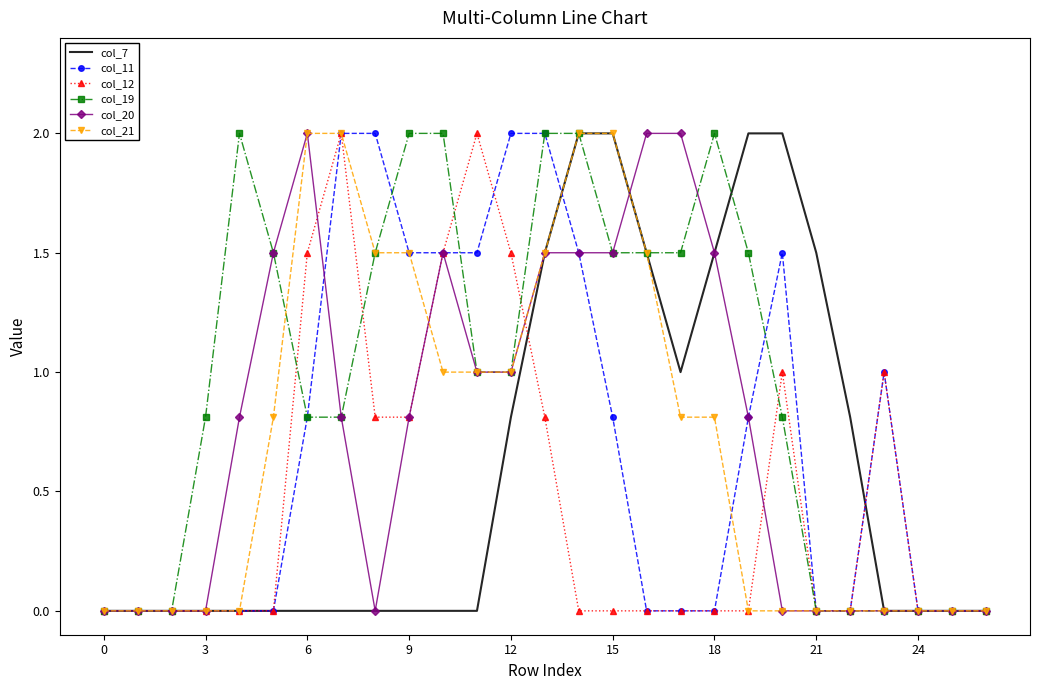

What is the greatest value displayed?

2.0